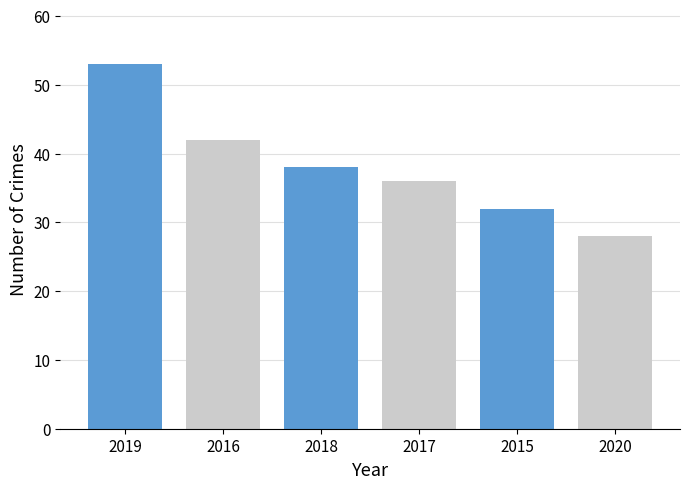

What is the smallest value displayed?

28